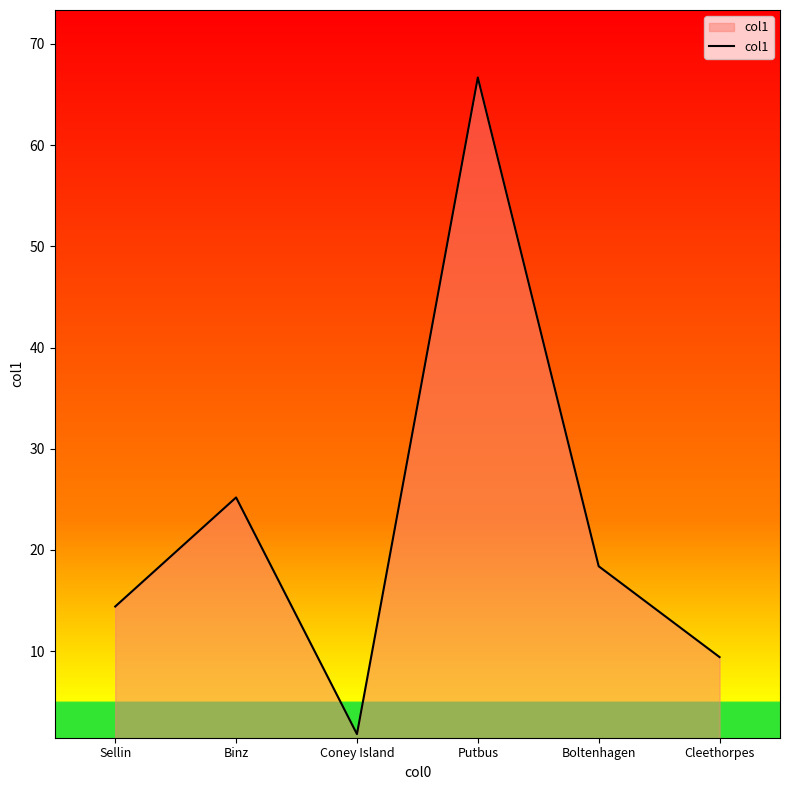

Rank the categories by value from highest to lowest.

Putbus, Binz, Boltenhagen, Sellin, Cleethorpes, Coney Island